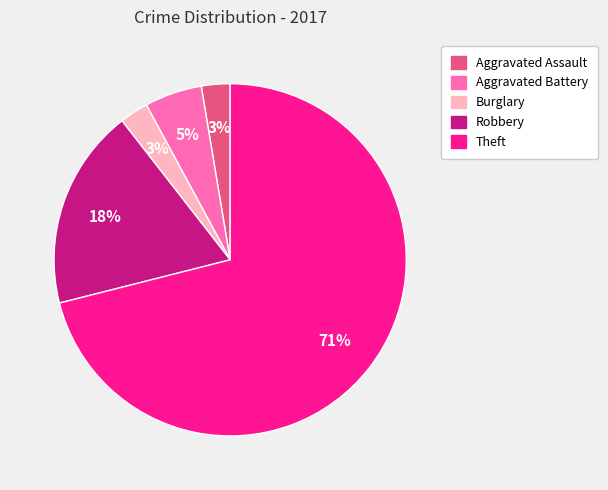

To the nearest percent, what is the combined percentage of Burglary and Robbery?

21%